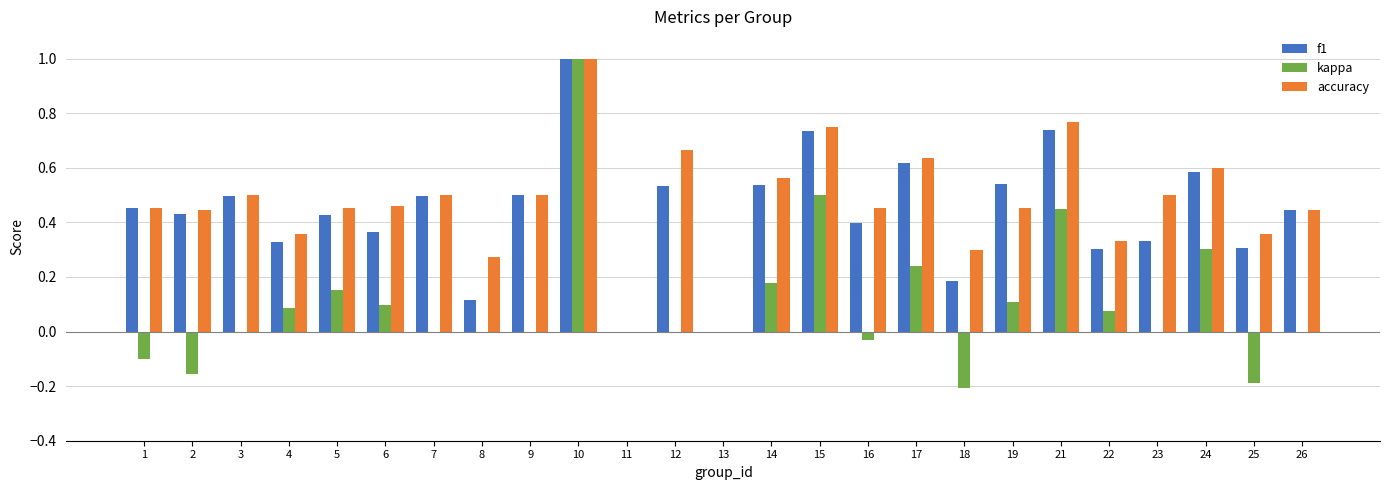

The value of accuracy at 10 is 1.0. True or false?

True